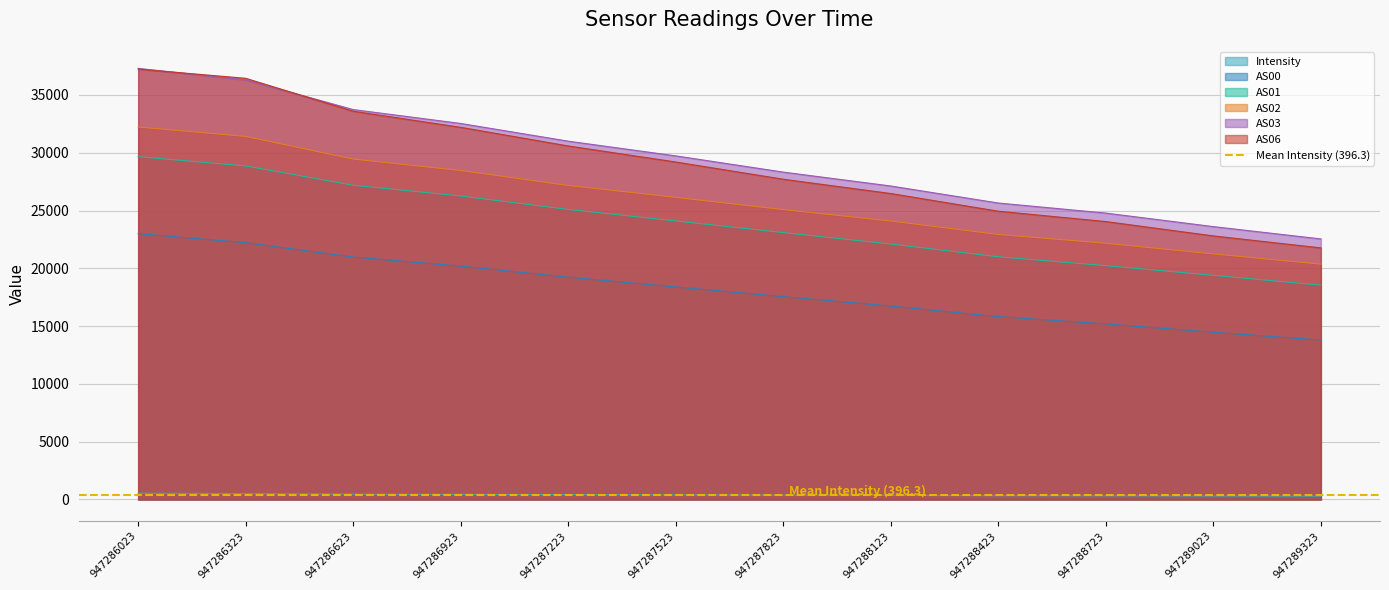

Reading left to right, extract all data points from this chart.

Intensity: 541.7	512.7	466.3	447.0	422.8	403.6	376.7	355.5	328.5	318.7	299.1	283.5
AS00: 22999.0	22218.0	20977.0	20188.0	19231.0	18390.0	17550.0	16736.0	15820.0	15192.0	14468.0	13794.0
AS01: 29655.0	28853.0	27184.0	26254.0	25092.0	24096.0	23088.0	22097.0	20994.0	20231.0	19390.0	18543.0
AS02: 32226.0	31407.0	29450.0	28460.0	27167.0	26137.0	25079.0	24091.0	22927.0	22166.0	21244.0	20358.0
AS03: 37294.0	36298.0	33730.0	32529.0	30997.0	29725.0	28321.0	27119.0	25647.0	24776.0	23606.0	22541.0
AS06: 37230.0	36436.0	33585.0	32195.0	30582.0	29195.0	27705.0	26468.0	24938.0	24043.0	22801.0	21765.0